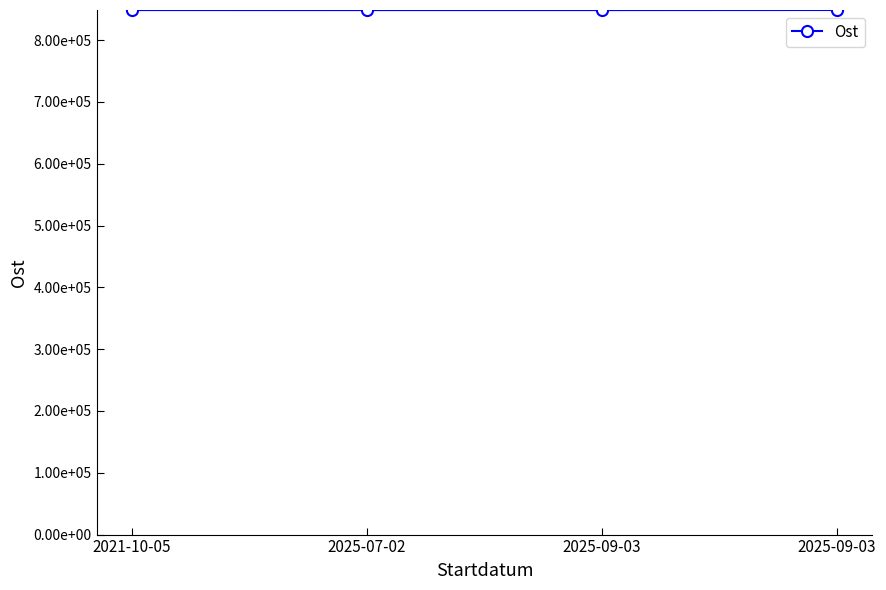

True or false: the data shows 1489031 at 2025-09-03.

False